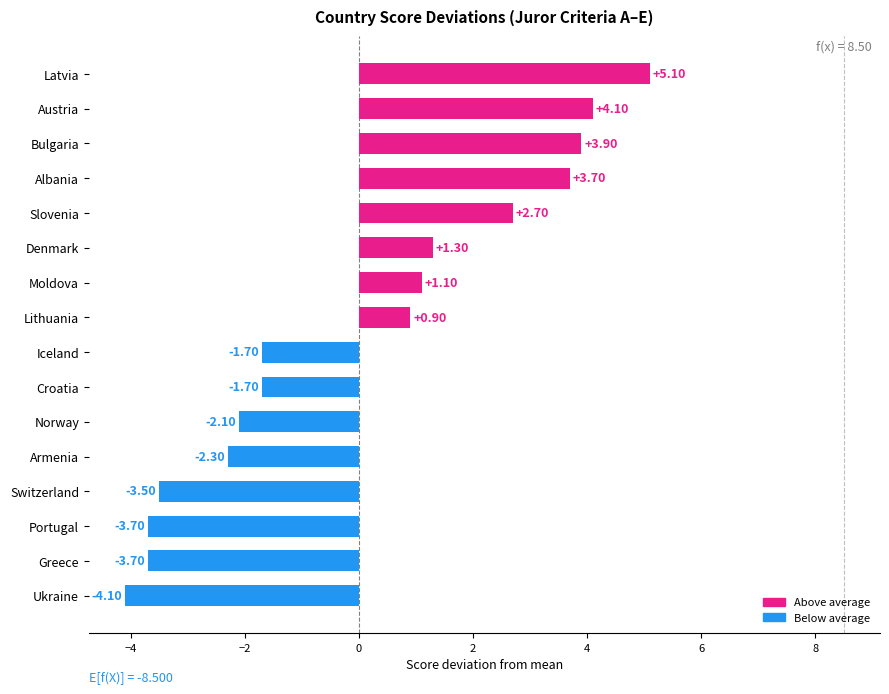

At which category does the chart reach its minimum across all series?

Ukraine